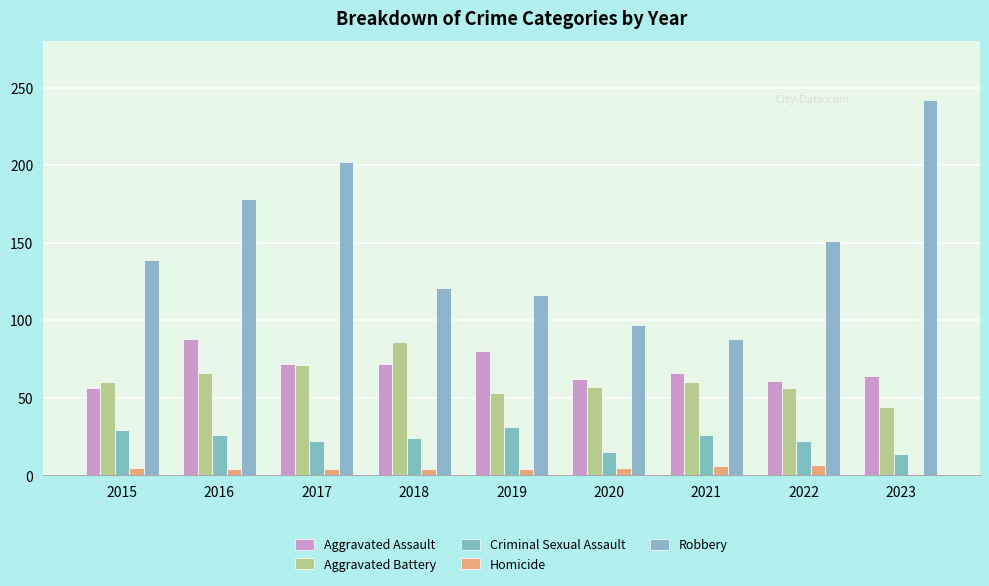

What is the value of the Homicide bar at the 6th from the left?

5